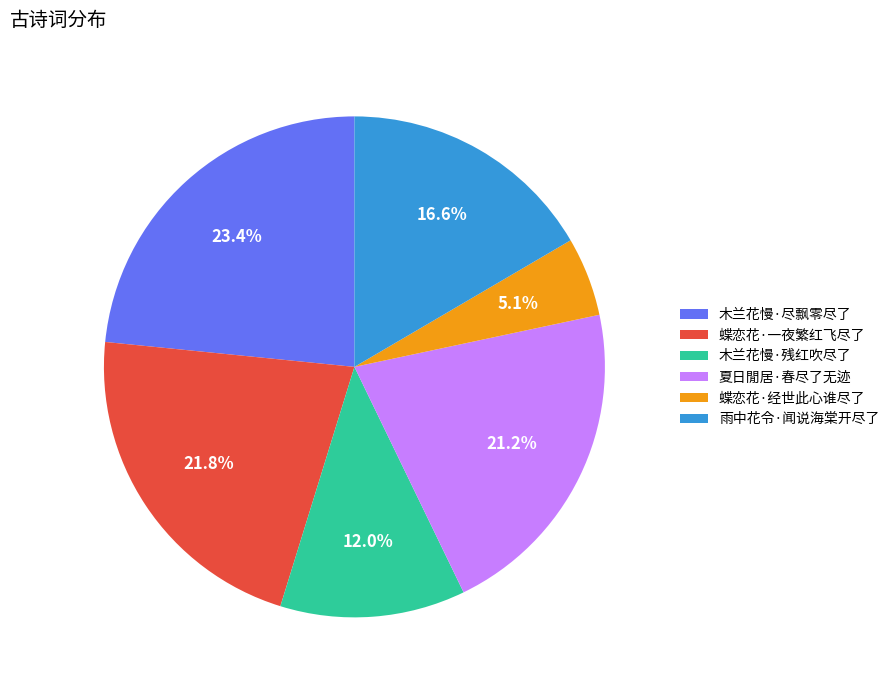

Which category has the biggest portion of the pie?

木兰花慢·尽飘零尽了